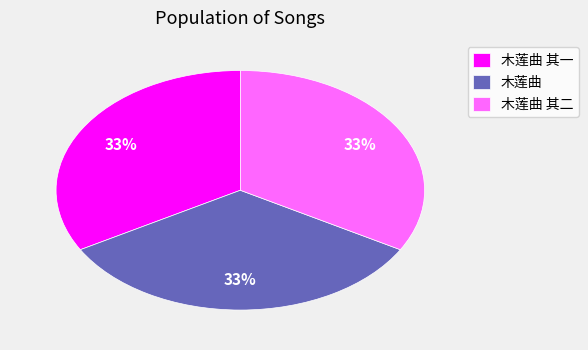

Is the sum of 木莲曲 其一 and 木莲曲 greater than half?

Yes